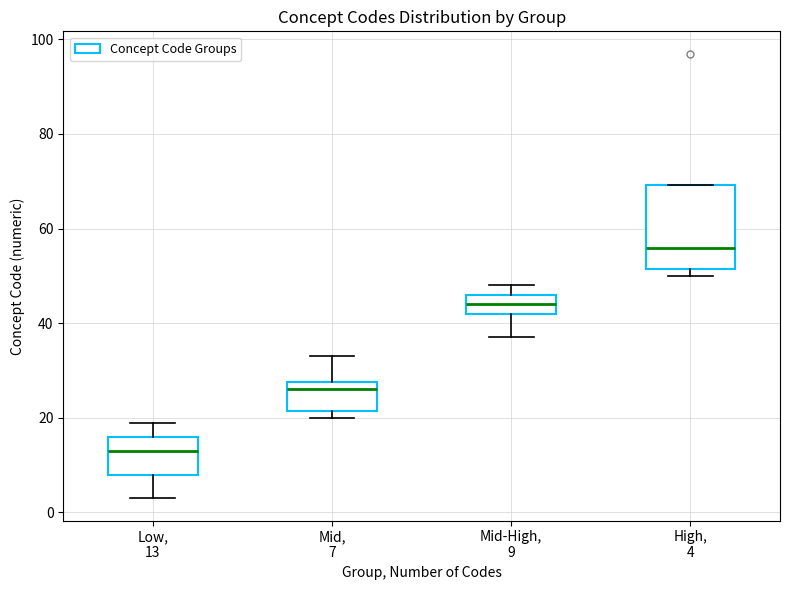

Reading left to right, read every box against the y-axis: the position of its median line, the range the box covers, and the ends of its whiskers. The values are not printed on the chart, so give them approximately, as read against the axis.

Low, 13: median 14, box 8 to 16, whiskers 4 to 20
Mid, 7: median 26, box 22 to 28, whiskers 20 to 34
Mid-High, 9: median 44, box 42 to 46, whiskers 38 to 48
High, 4: median 56, box 52 to 70, whiskers 50 to 70